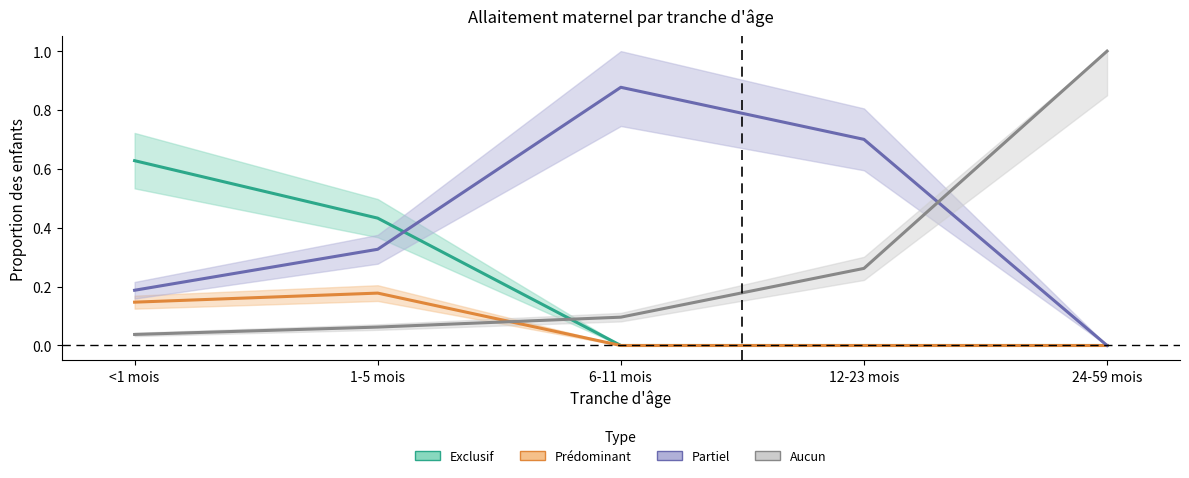

The Partiel series shows 0.7 at 12-23 mois. True or false?

True